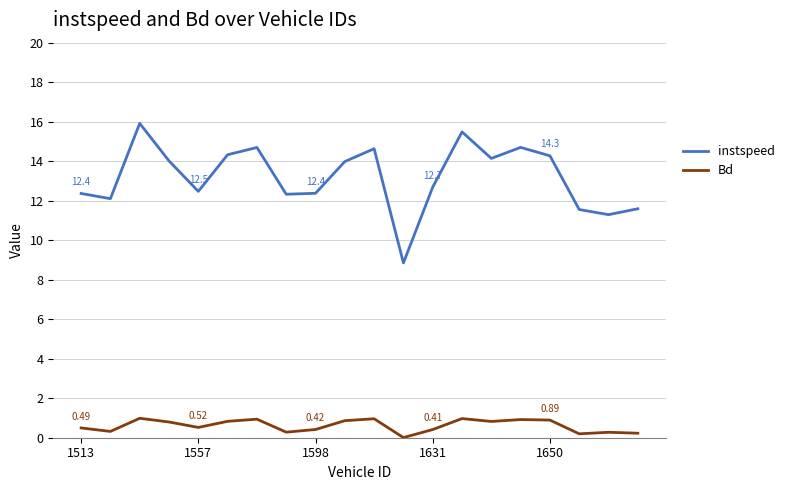

Which series has the widest spread of values?

instspeed